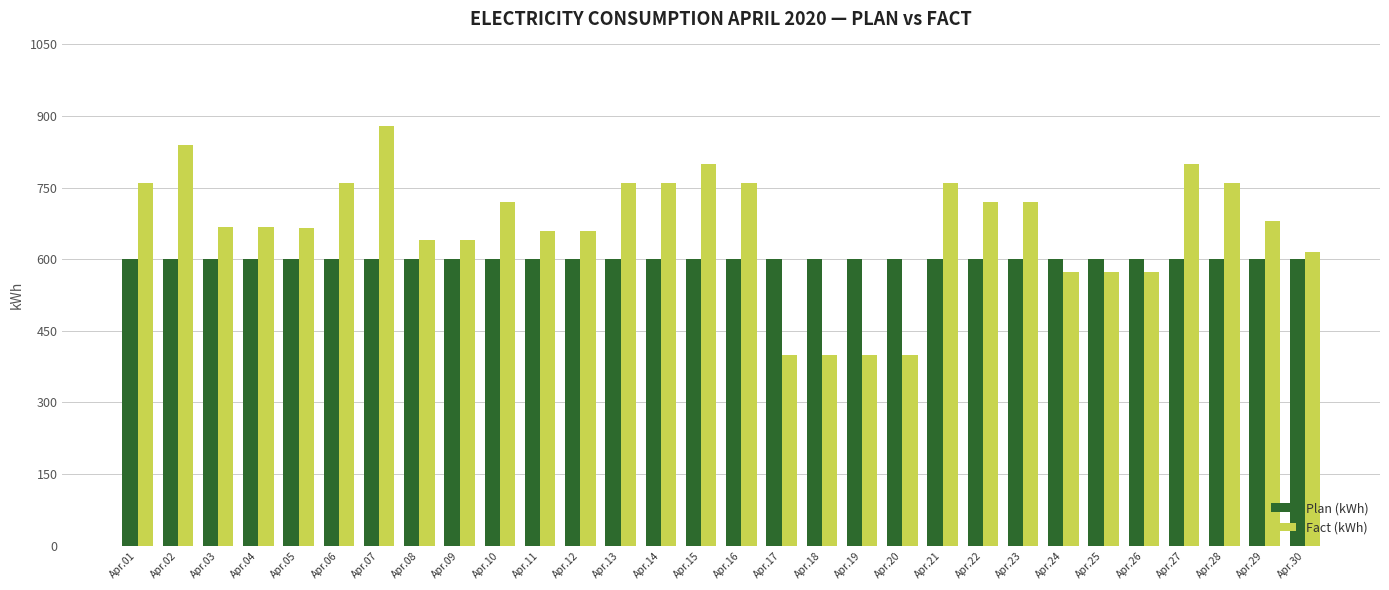

What is the minimum value shown in the chart?

400